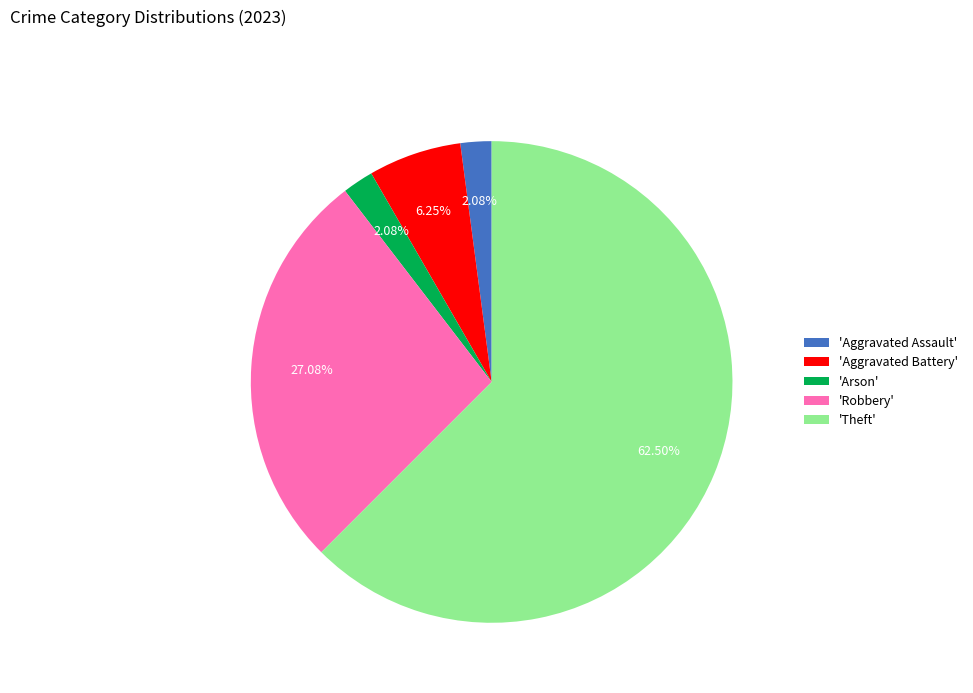

How many segments does this pie chart have?

5